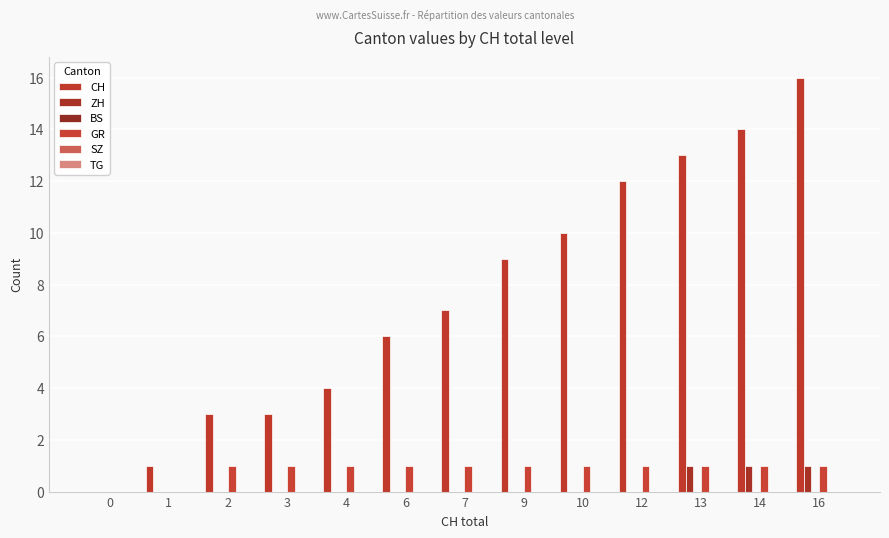

Rank the series by their maximum value, from highest to lowest.

CH, ZH, GR, BS, SZ, TG